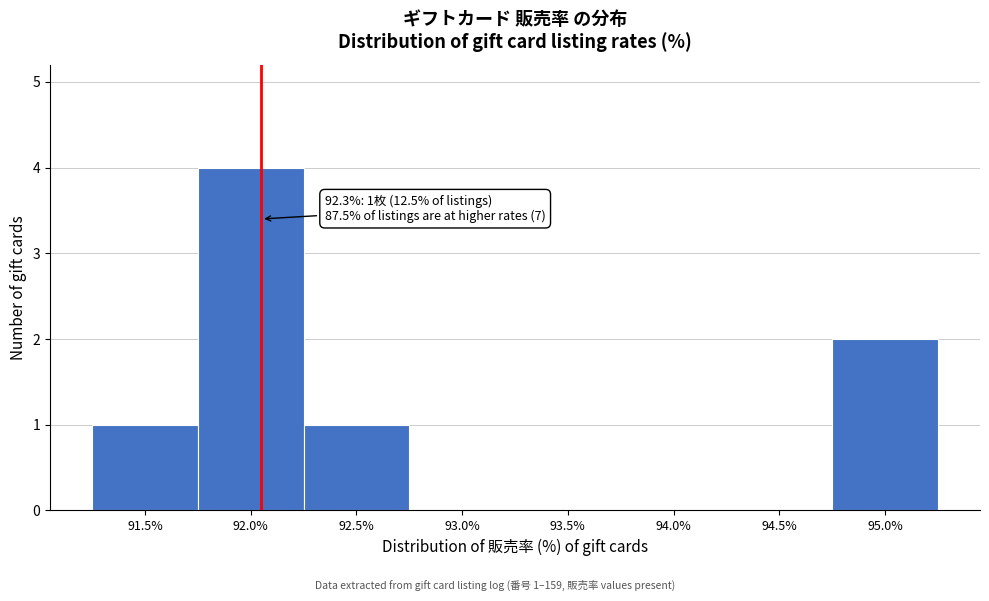

Reading right to left, list all the values displayed in this chart.

95.0%=2	94.5%=0	94.0%=0	93.5%=0	93.0%=0	92.5%=1	92.0%=4	91.5%=1